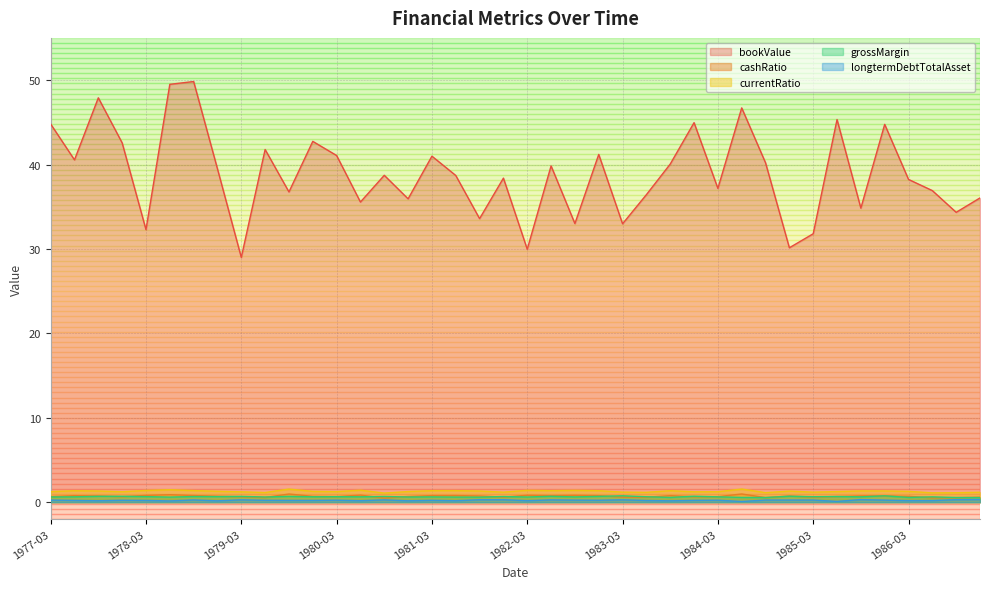

At which category is the sum across all series the highest?

1978-09-30